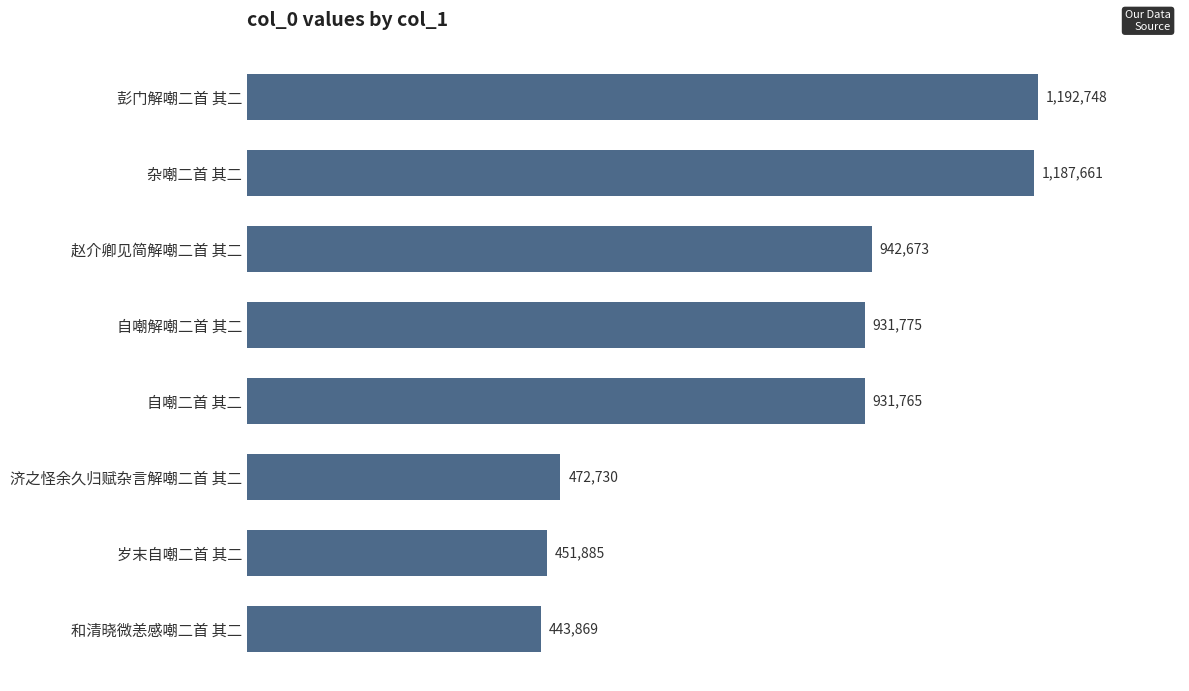

Rank the categories by value from highest to lowest.

彭门解嘲二首 其二, 杂嘲二首 其二, 赵介卿见简解嘲二首 其二, 自嘲解嘲二首 其二, 自嘲二首 其二, 济之怪余久归赋杂言解嘲二首 其二, 岁末自嘲二首 其二, 和清晓微恙感嘲二首 其二